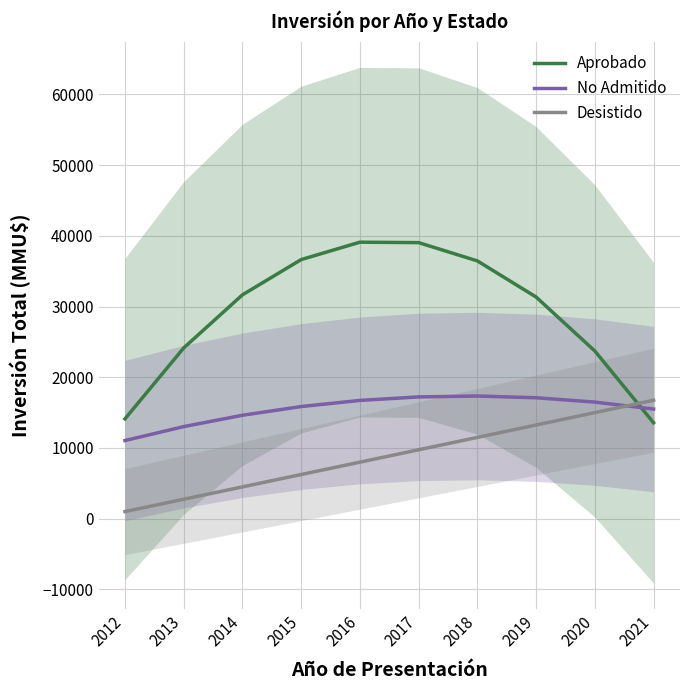

Where does the Aprobado series first go above 31656?

2014